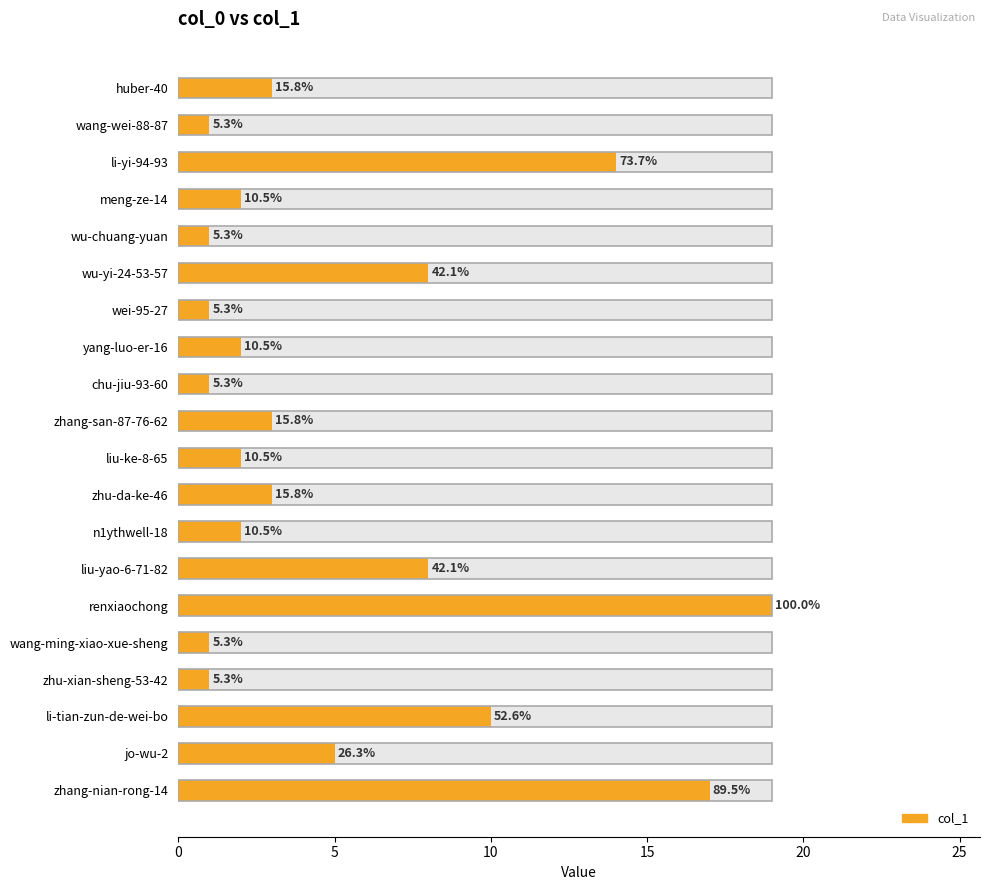

What is the difference between the maximum and minimum values?

18